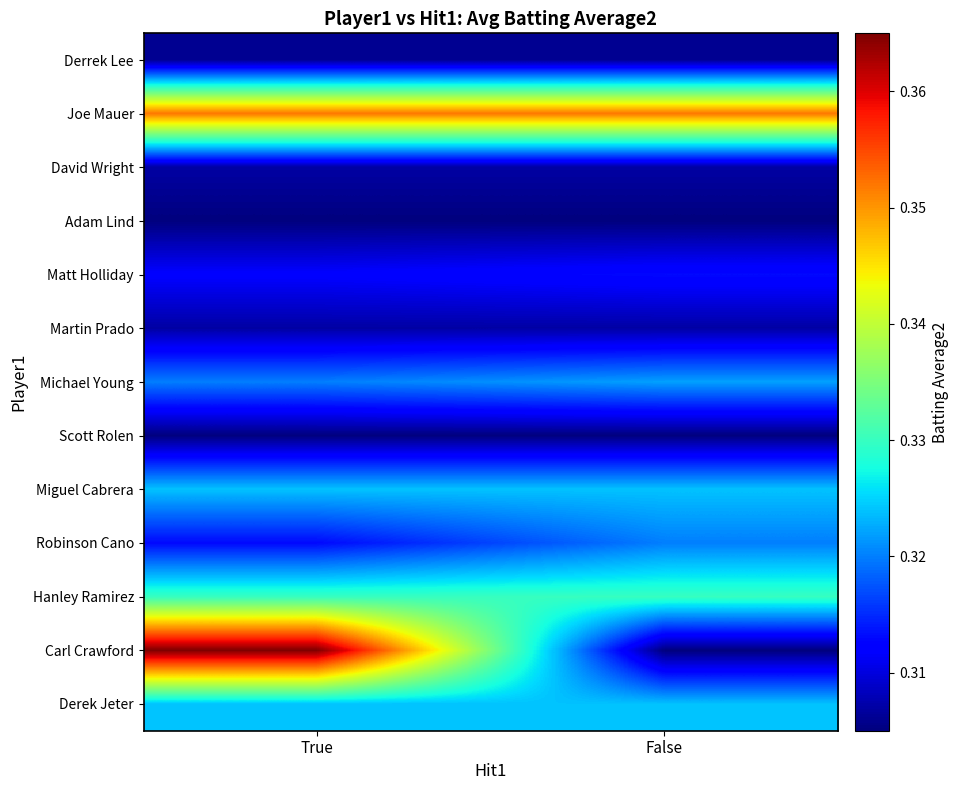

Reading right to left, list all the values displayed in this chart.

Derrek Lee: False=0.3	True=0.3
Joe Mauer: False=0.4	True=0.4
David Wright: False=0.3	True=0.3
Adam Lind: False=0.3	True=0.3
Matt Holliday: False=0.3	True=0.3
Martin Prado: False=0.3	True=0.3
Michael Young: False=0.3	True=0.3
Scott Rolen: False=0.3	True=0.3
Miguel Cabrera: False=0.3	True=0.3
Robinson Cano: False=0.3	True=0.3
Hanley Ramirez: False=0.3	True=0.3
Carl Crawford: False=0.3	True=0.4
Derek Jeter: False=0.3	True=0.3